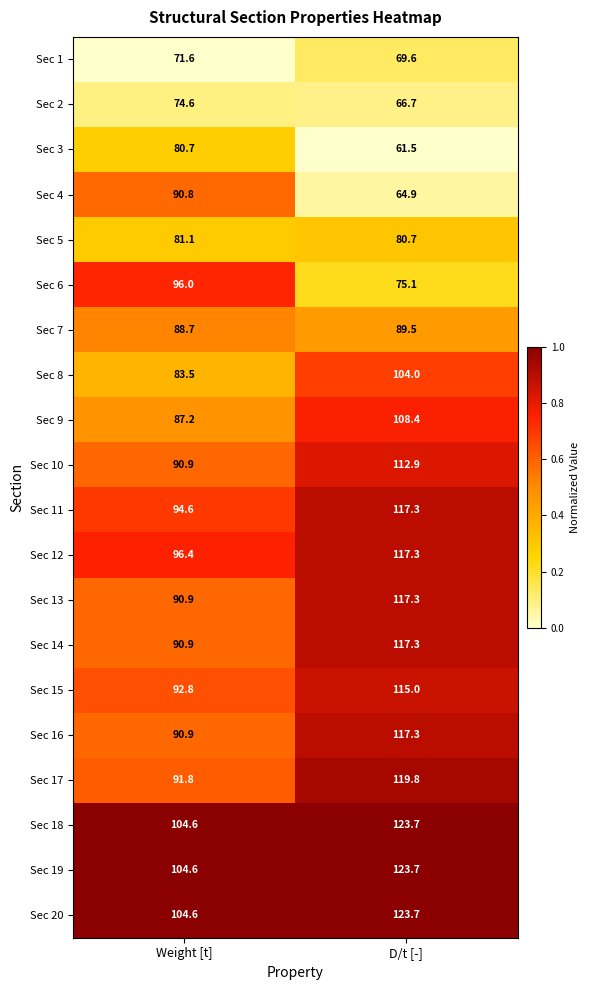

Which label corresponds to the smallest value in the chart?

D/t [-]